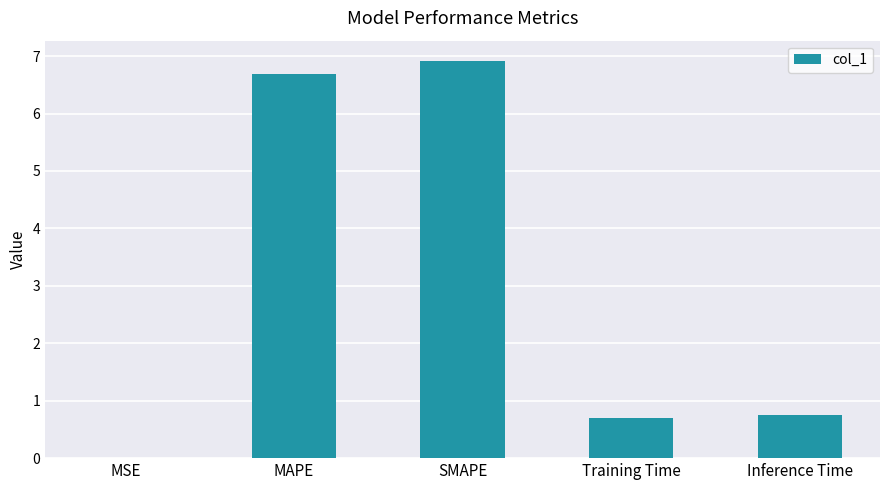

Between MSE and MAPE, which is larger?

MAPE